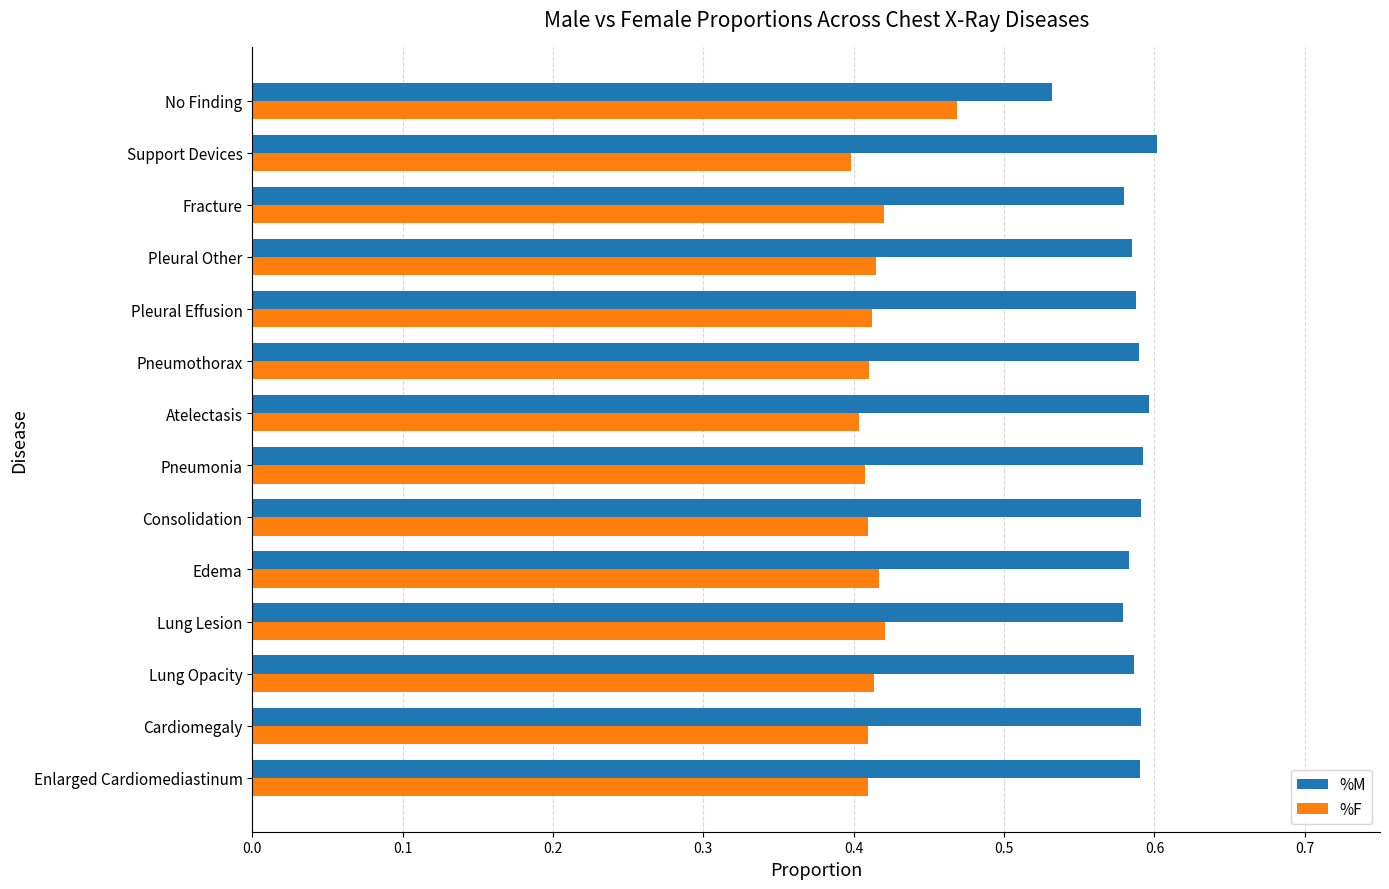

Which category has the highest value in the %F series?

No Finding